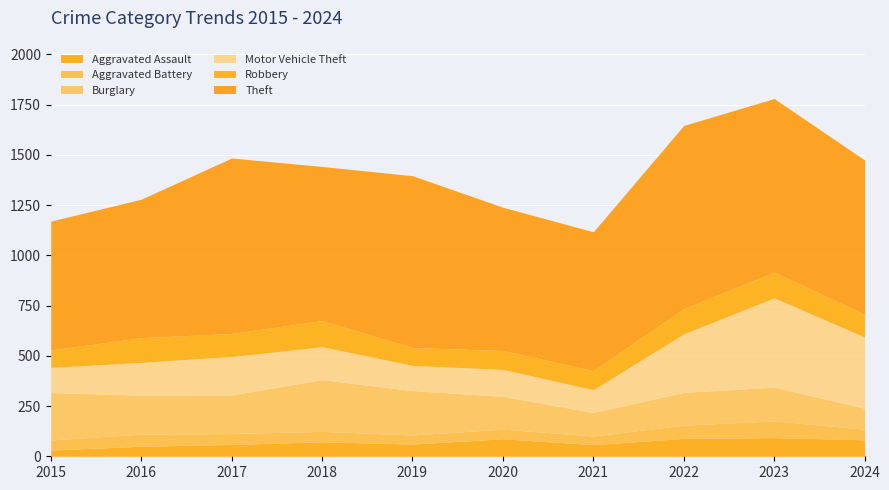

Which series has the largest range (max minus min)?

Motor Vehicle Theft